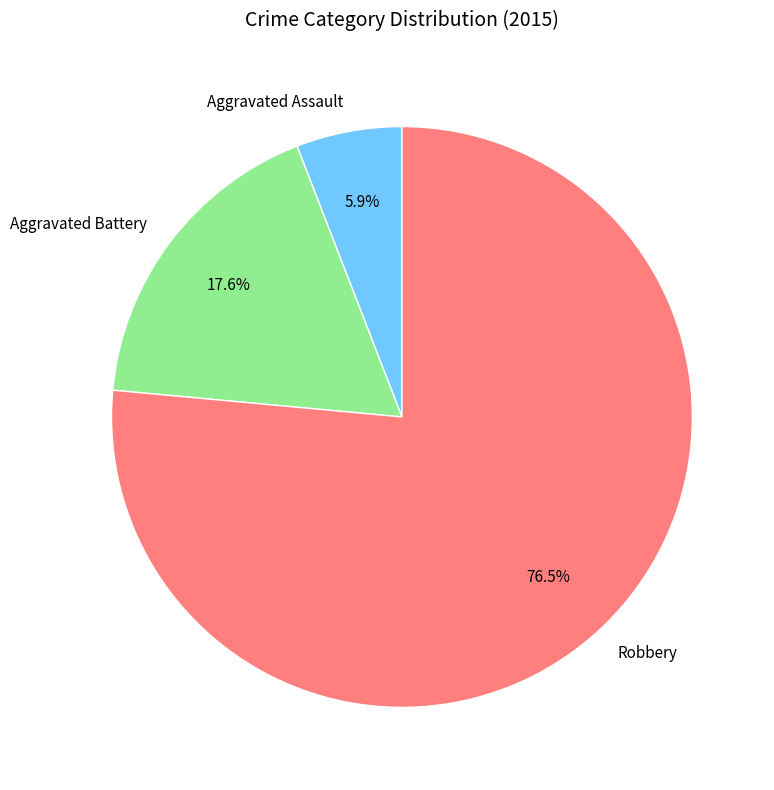

Which has a higher value, Robbery or Aggravated Battery?

Robbery